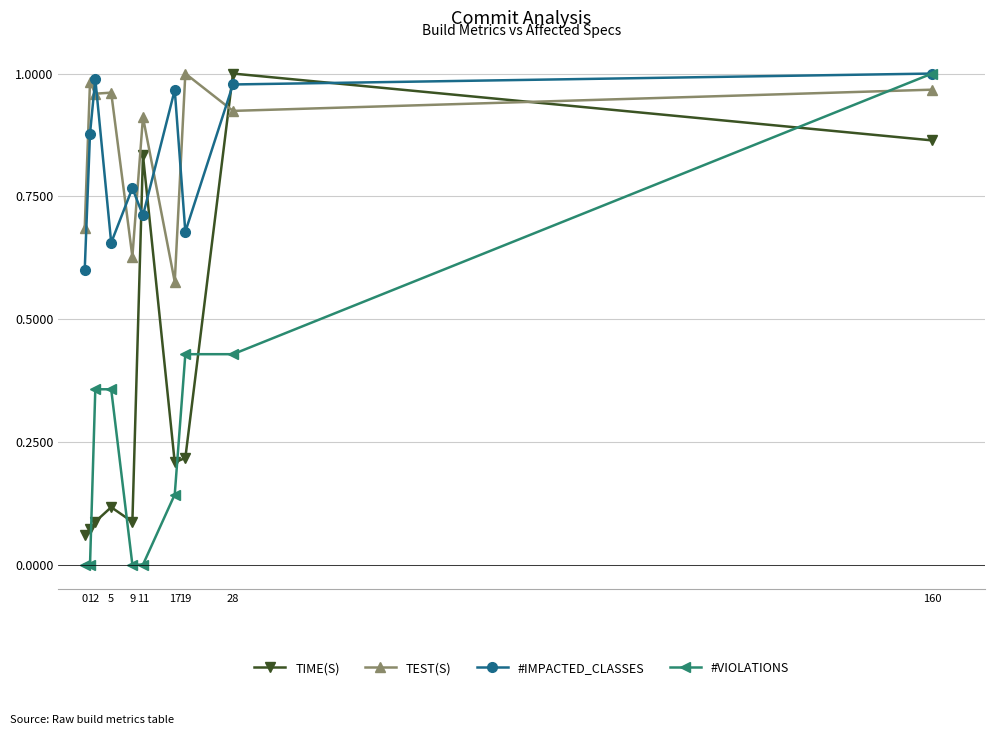

At which label does TEST(S) reach its minimum?

17